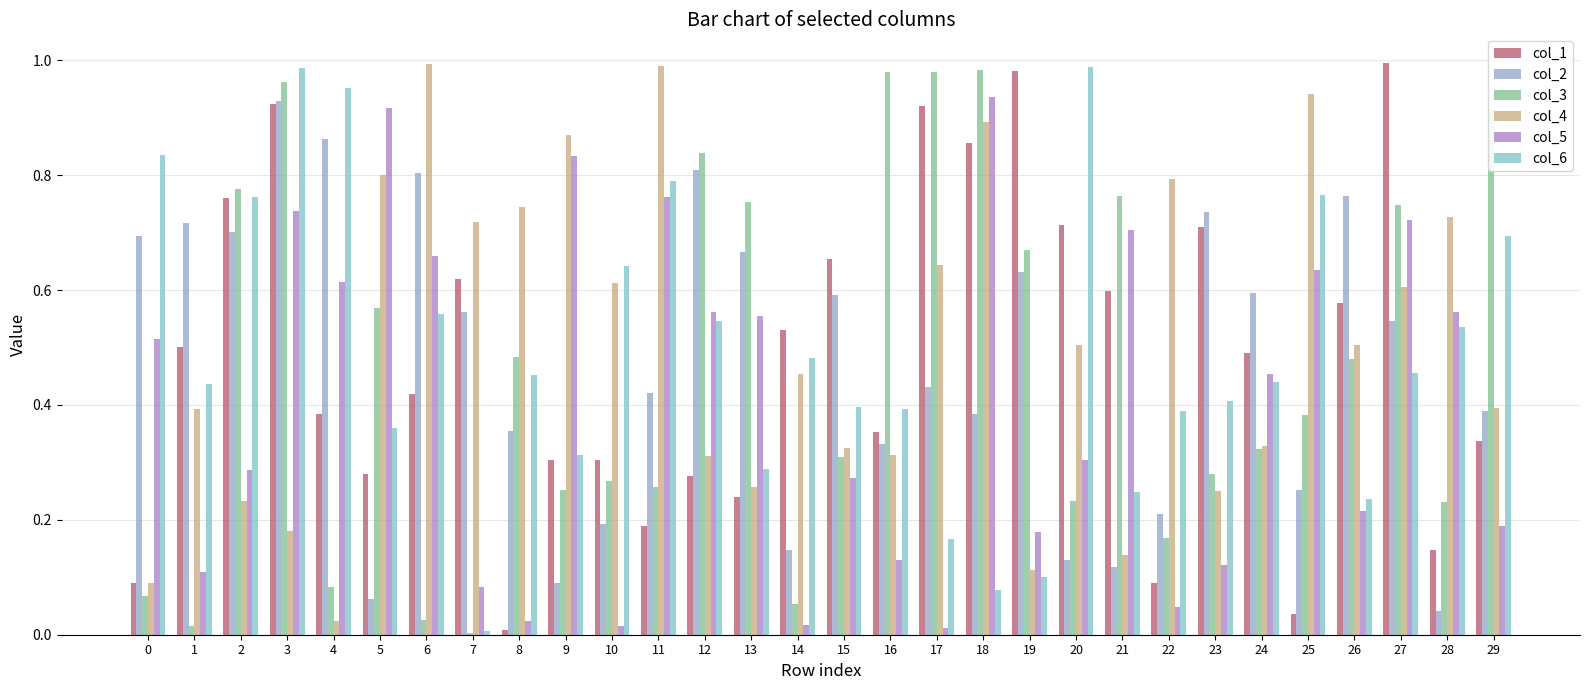

What is the difference between the maximum and second lowest values in the col_1 series?

1.0